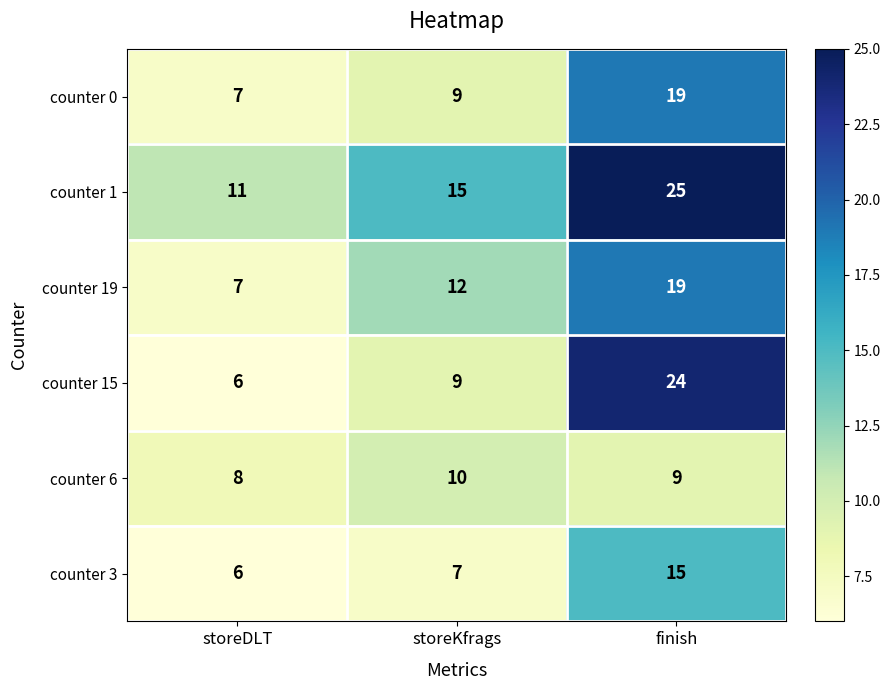

Which series has the largest range (max minus min)?

counter 15